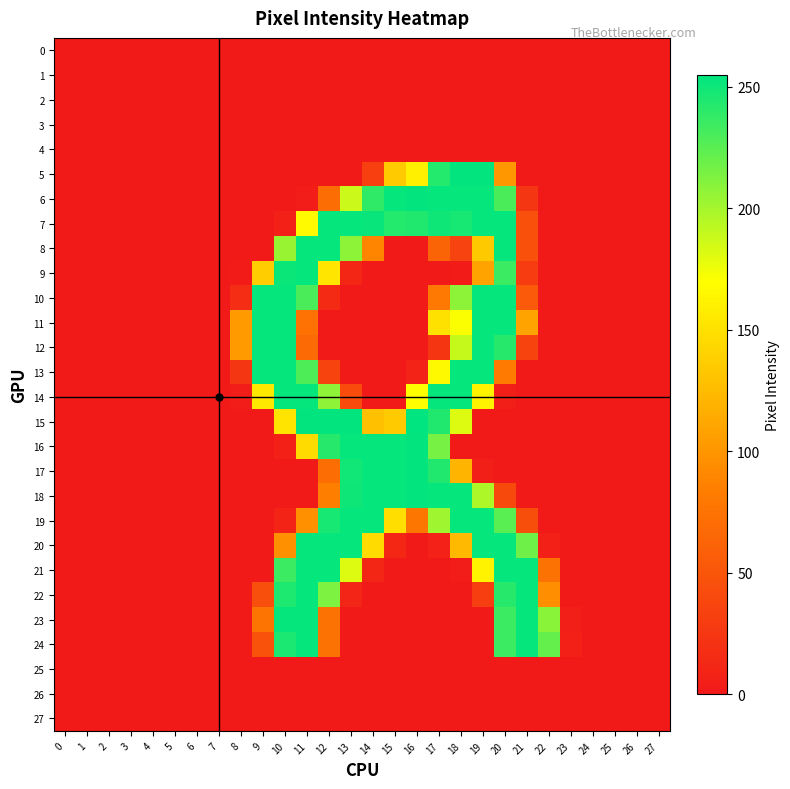

How many series are shown in this chart?

28